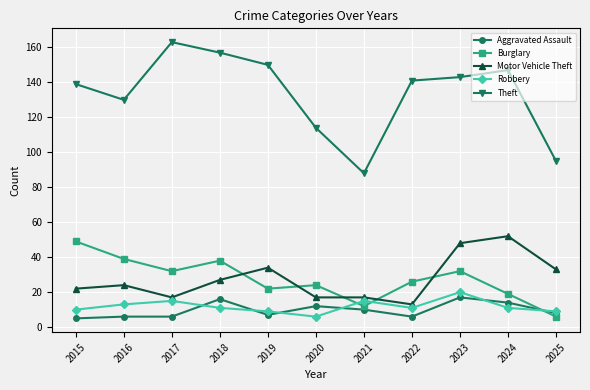

What is the spread (max minus min) of values at 2025?

89